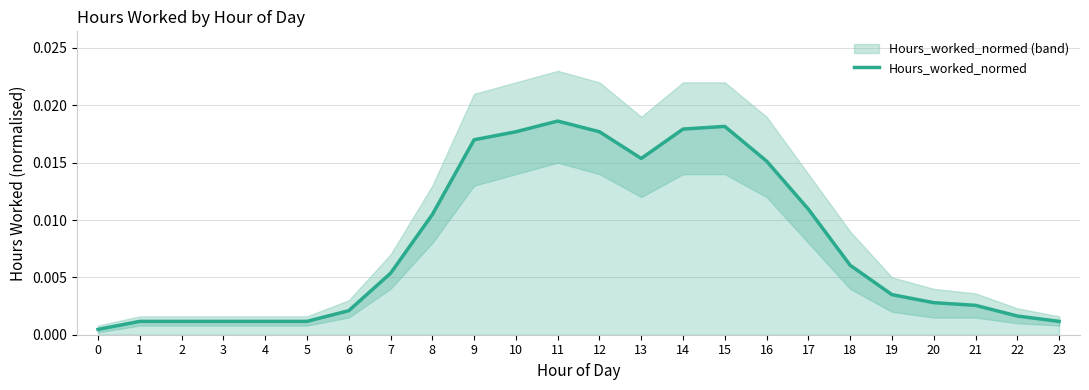

List the labels in order of value, smallest first.

0, 1, 2, 3, 4, 5, 23, 22, 6, 21, 20, 19, 7, 18, 8, 17, 16, 13, 9, 10, 12, 14, 15, 11